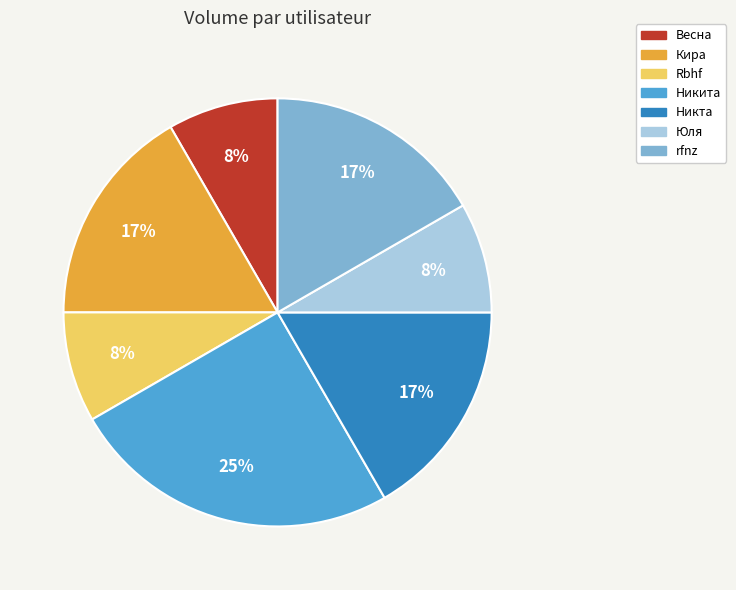

The Rbhf slice represents 15% of the pie. True or false?

False